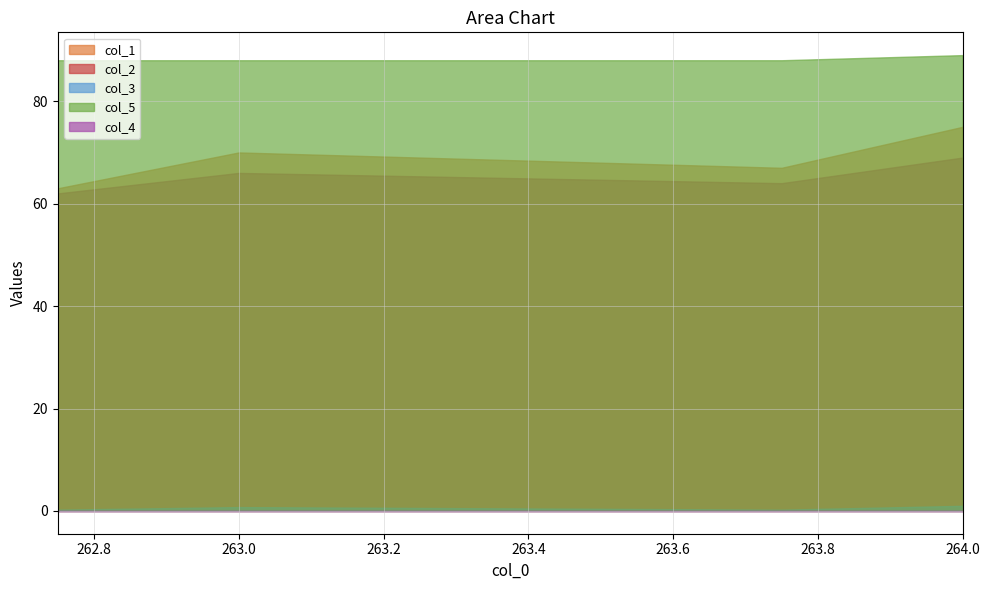

Where is the first local maximum for col_2?

263.0